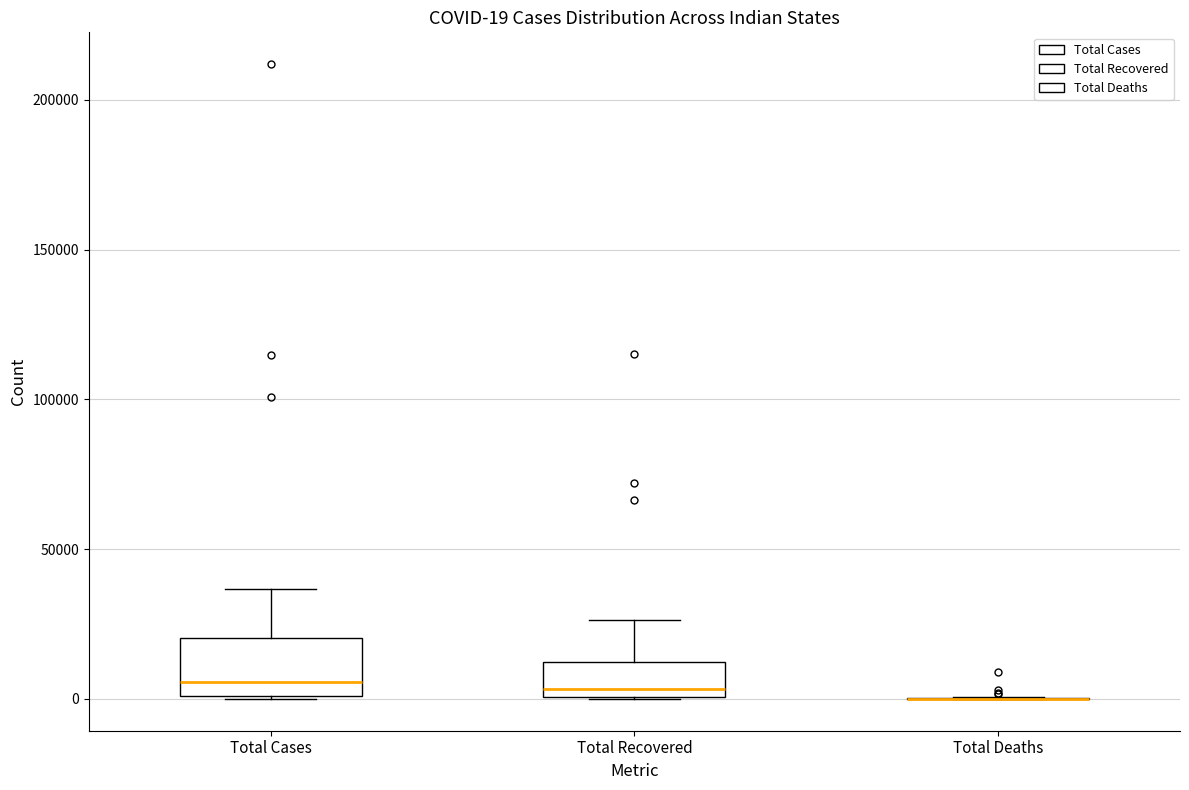

Which box is the tallest, from its lower edge to its upper edge?

Total Cases